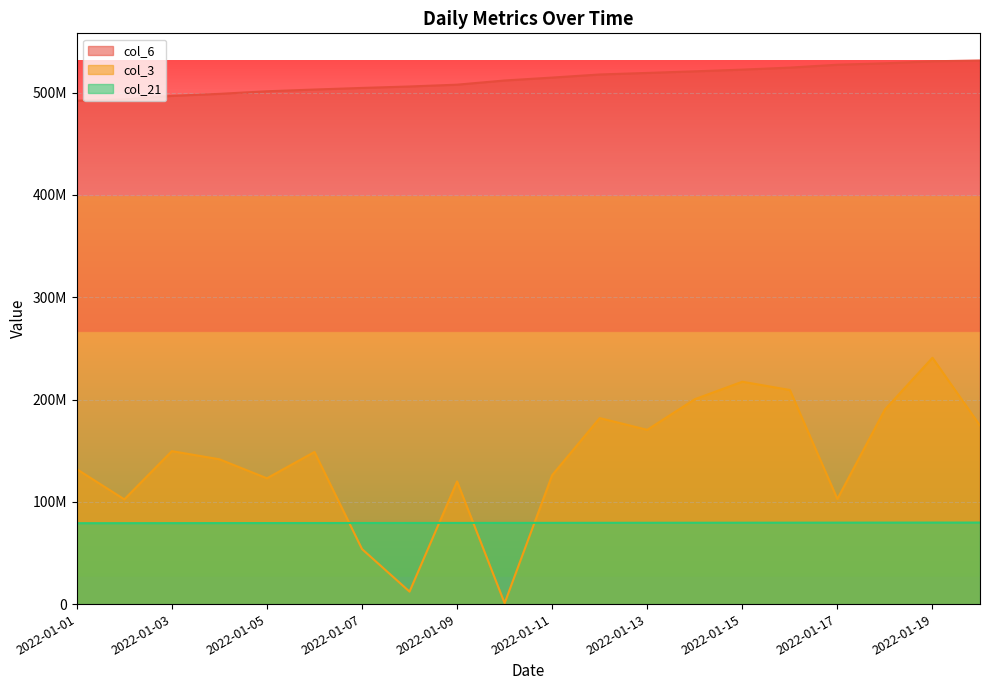

What is the sum of all col_6 values?

10253765017.0